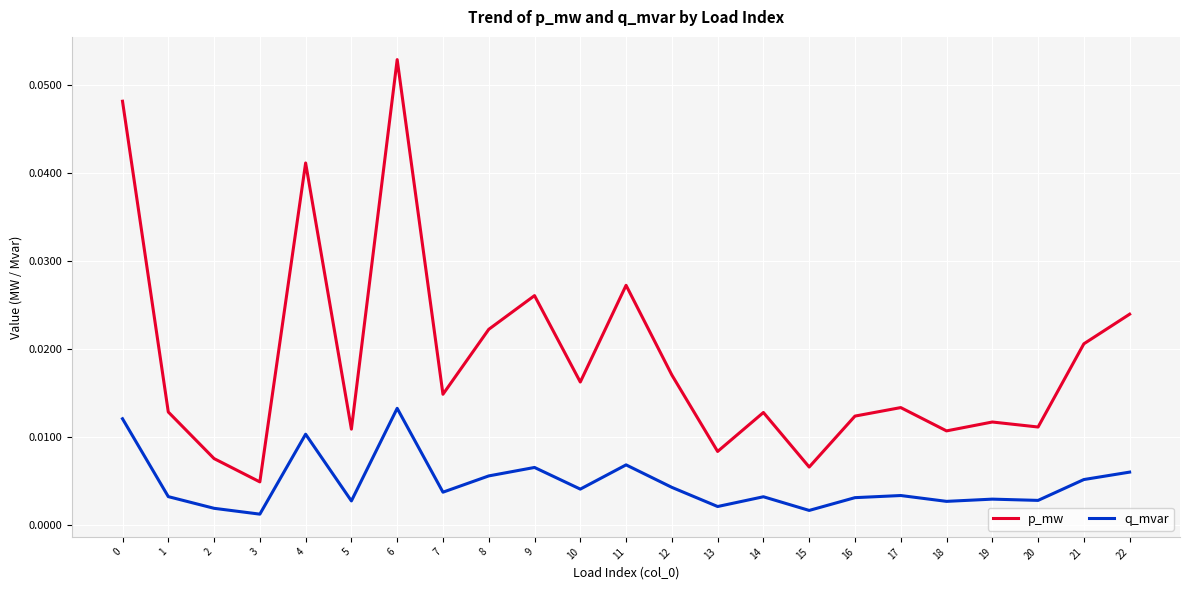

Which series has the largest range (max minus min)?

p_mw